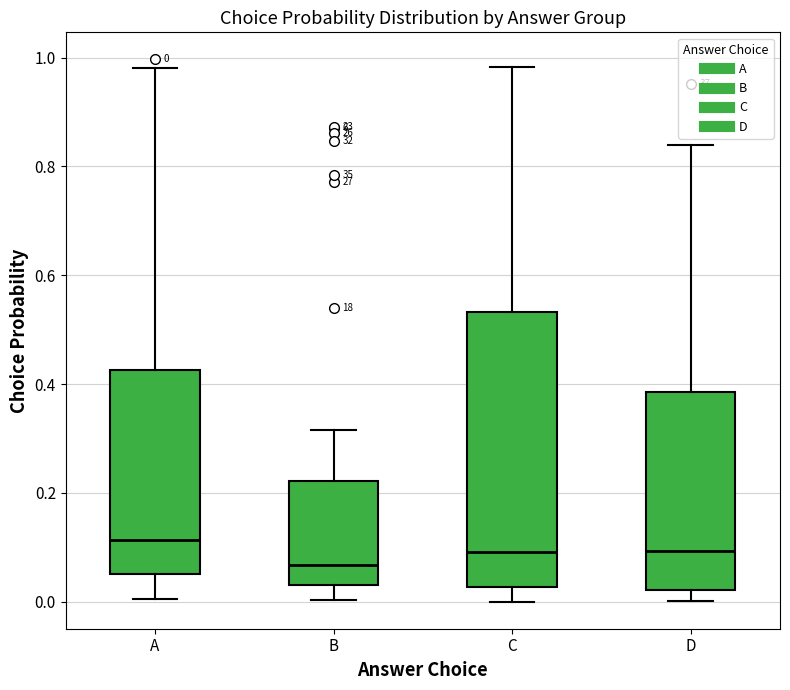

Which box is the tallest, from its lower edge to its upper edge?

C